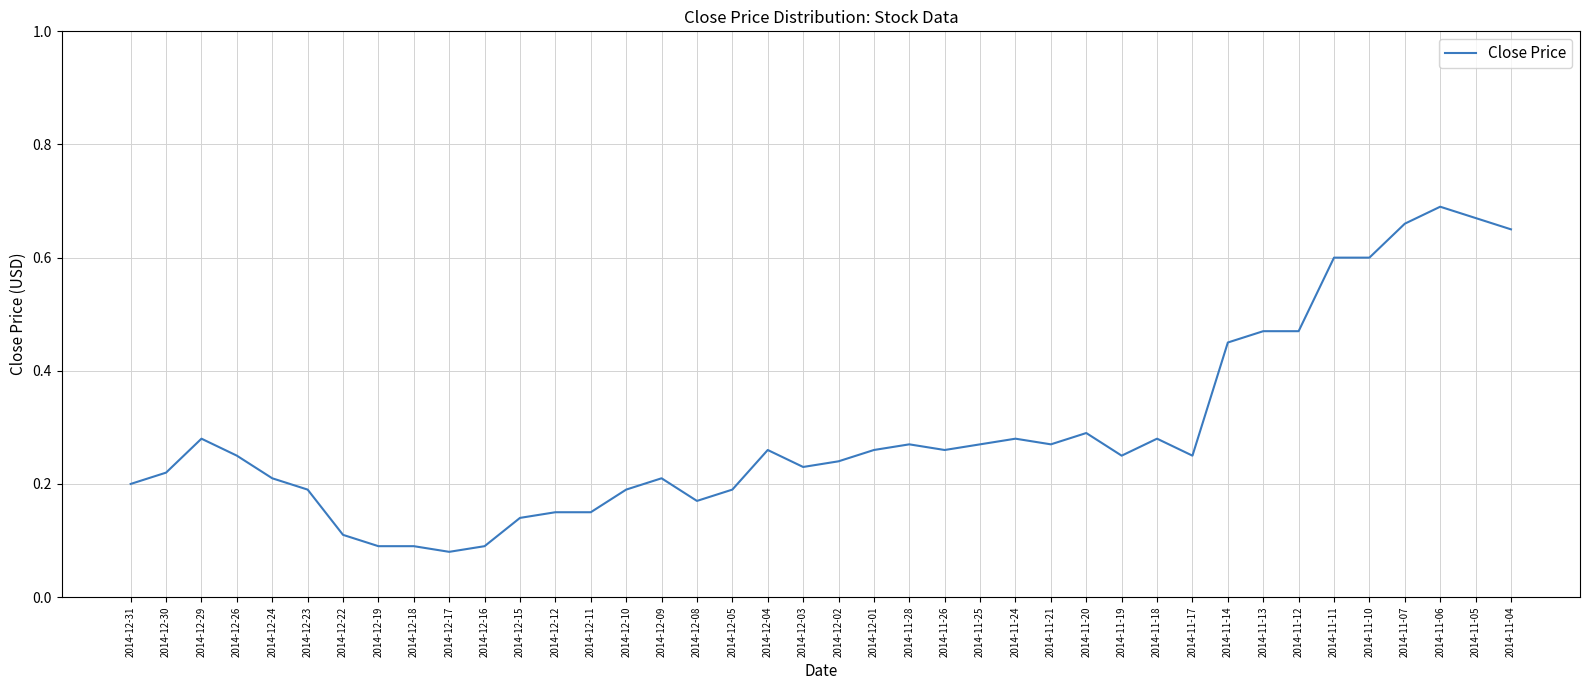

What is the change in value from 2014-12-23 to 2014-11-13?

+0.3